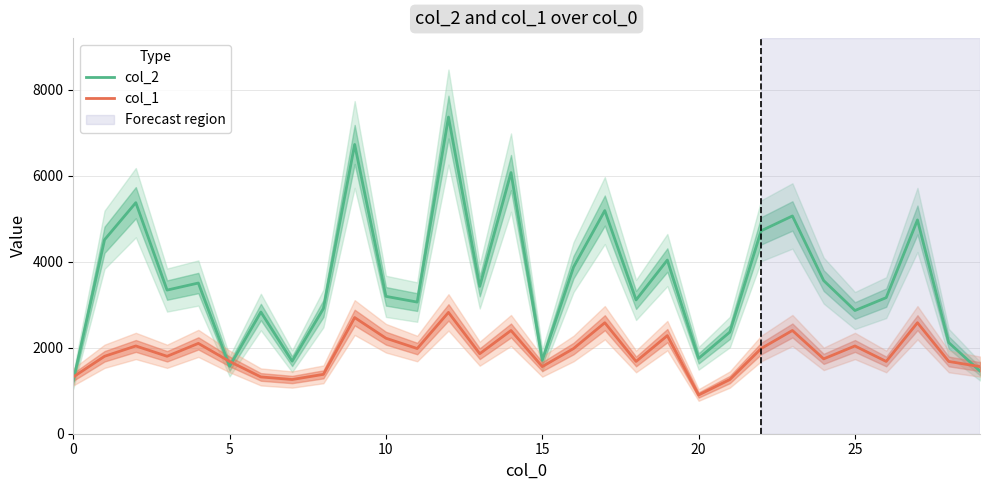

Which series has the largest total across all categories?

col_2